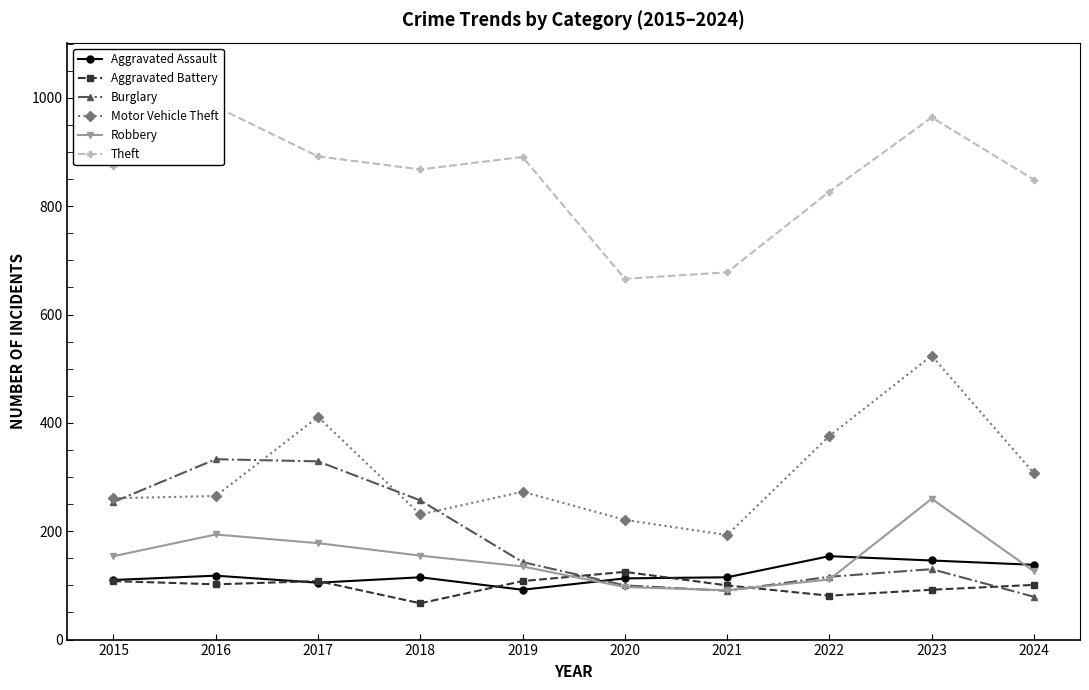

In Aggravated Battery, how many points are lower than both neighbors (excluding endpoints)?

3